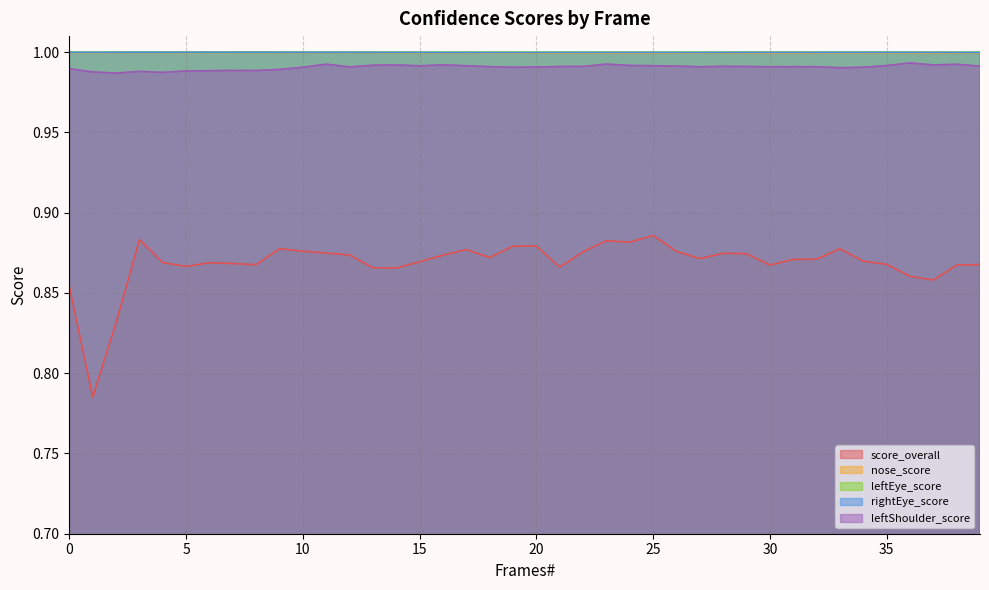

How many distinct data groups are displayed?

5